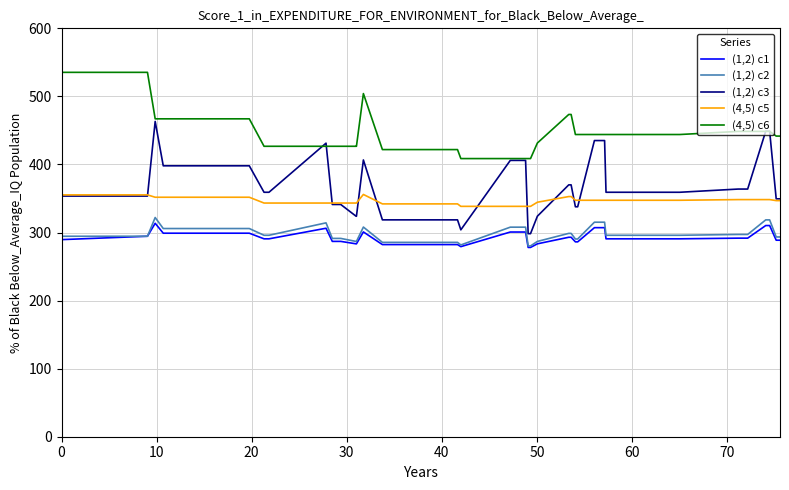

What is the maximum value shown in the chart?

535.3